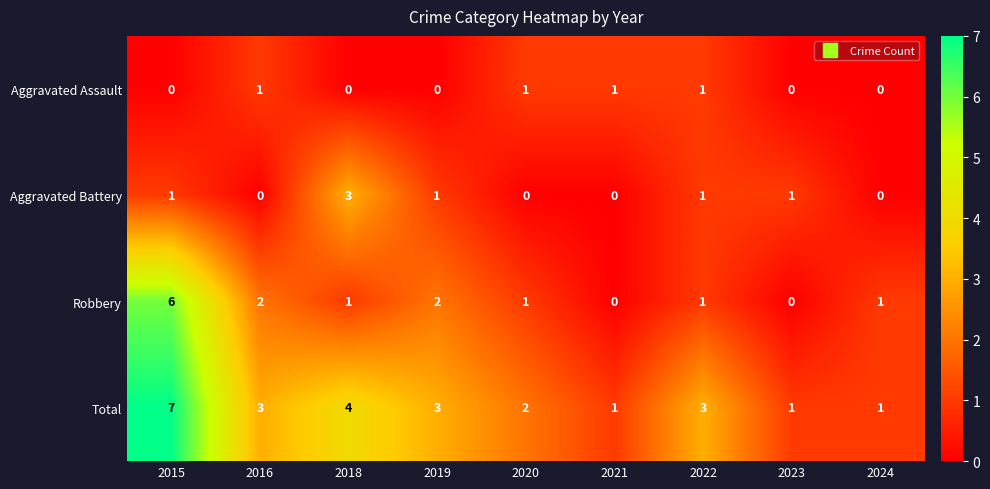

What is the spread (max minus min) of values at 2016?

3